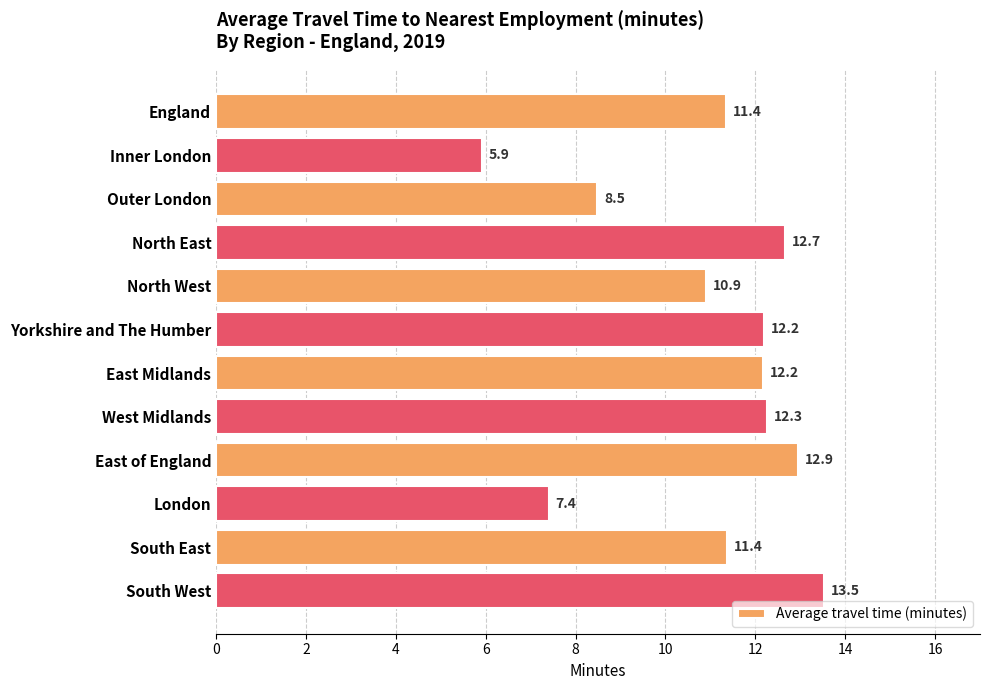

How many values exceed 12?

6